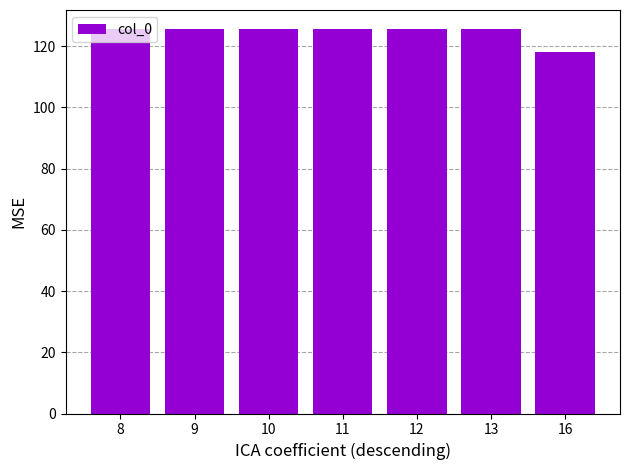

How many bars are there in total?

7